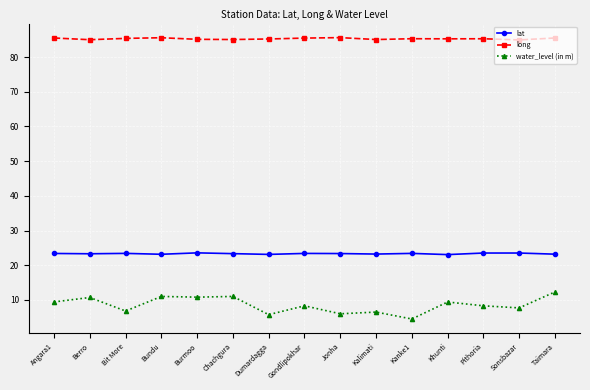

How many lines are shown in the chart?

3